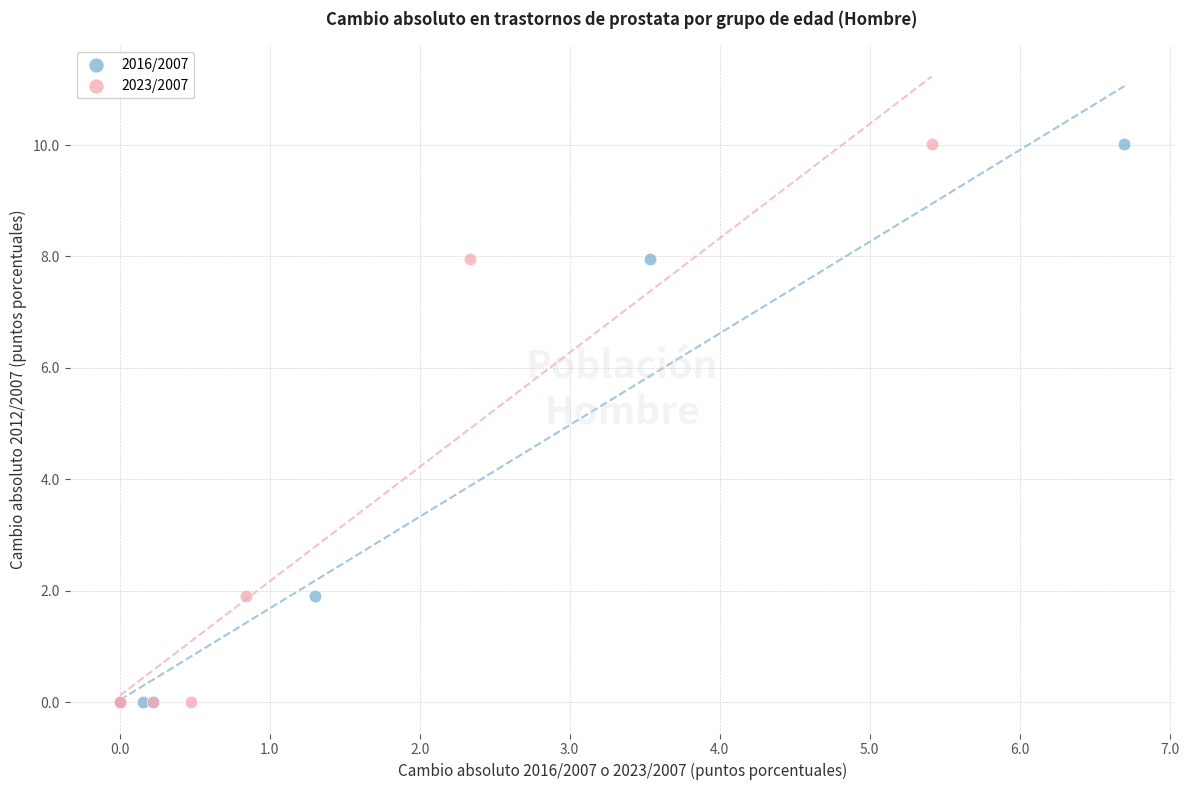

What are all the series names shown in the legend?

2016/2007, 2023/2007